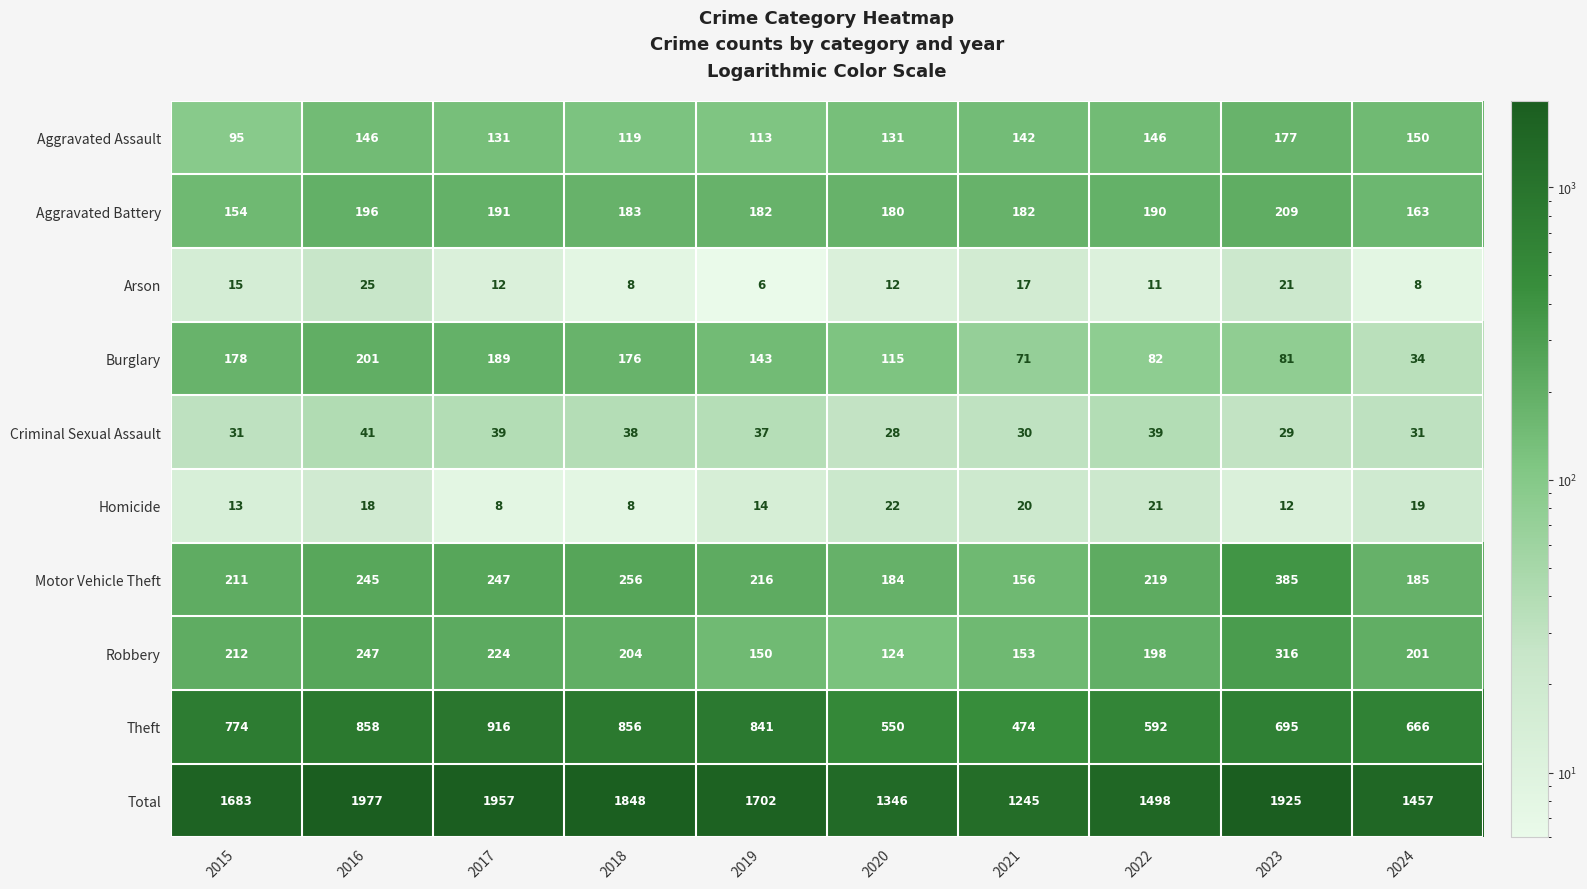

Count the number of categories in the chart.

10